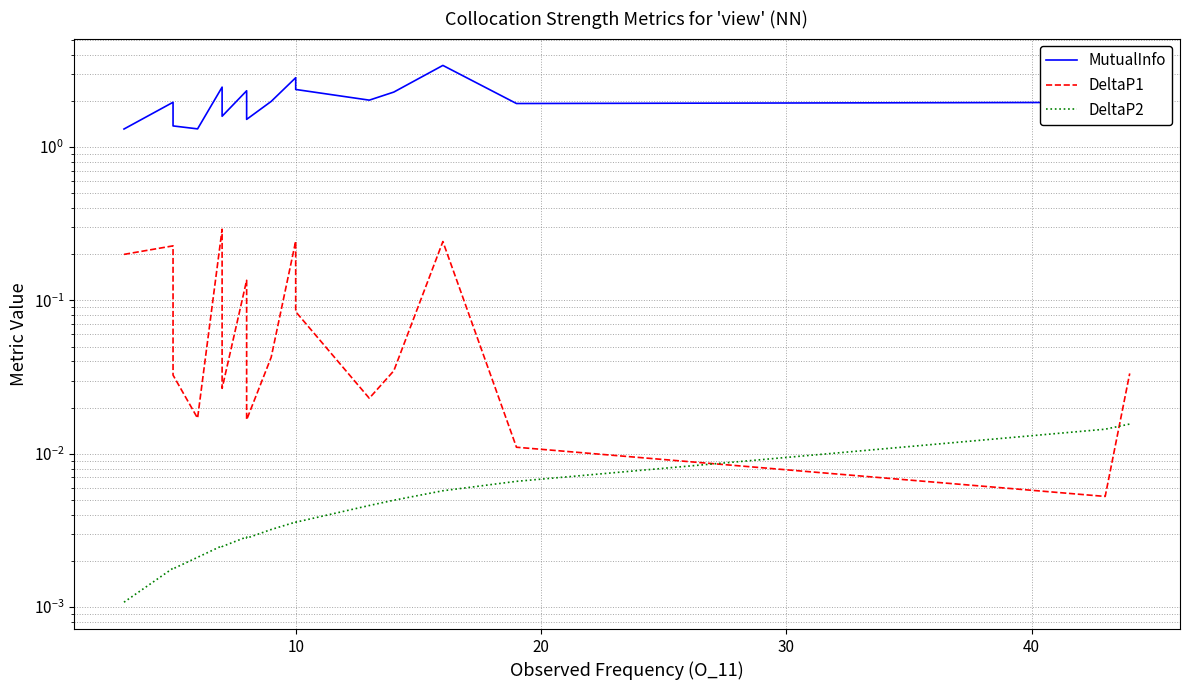

True or false: MutualInfo and DeltaP1 cross at least once.

False